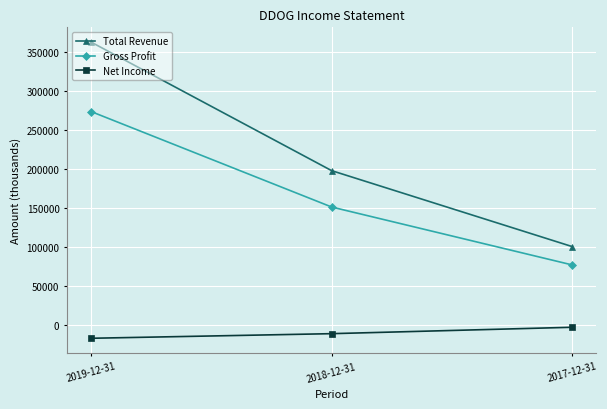

Which series has the largest total across all categories?

Total Revenue